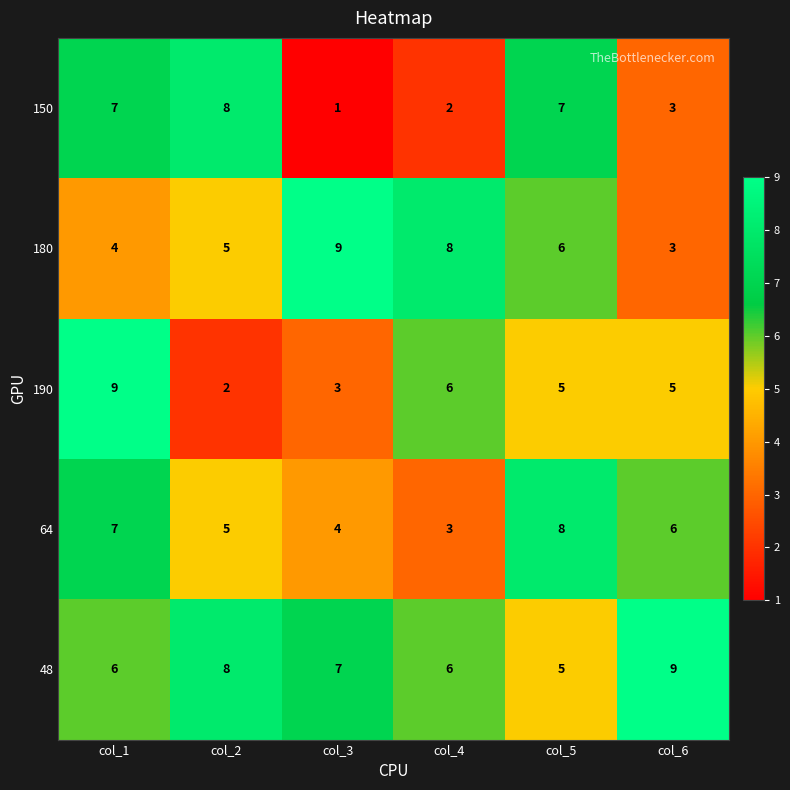

What is the maximum value shown in the chart?

9